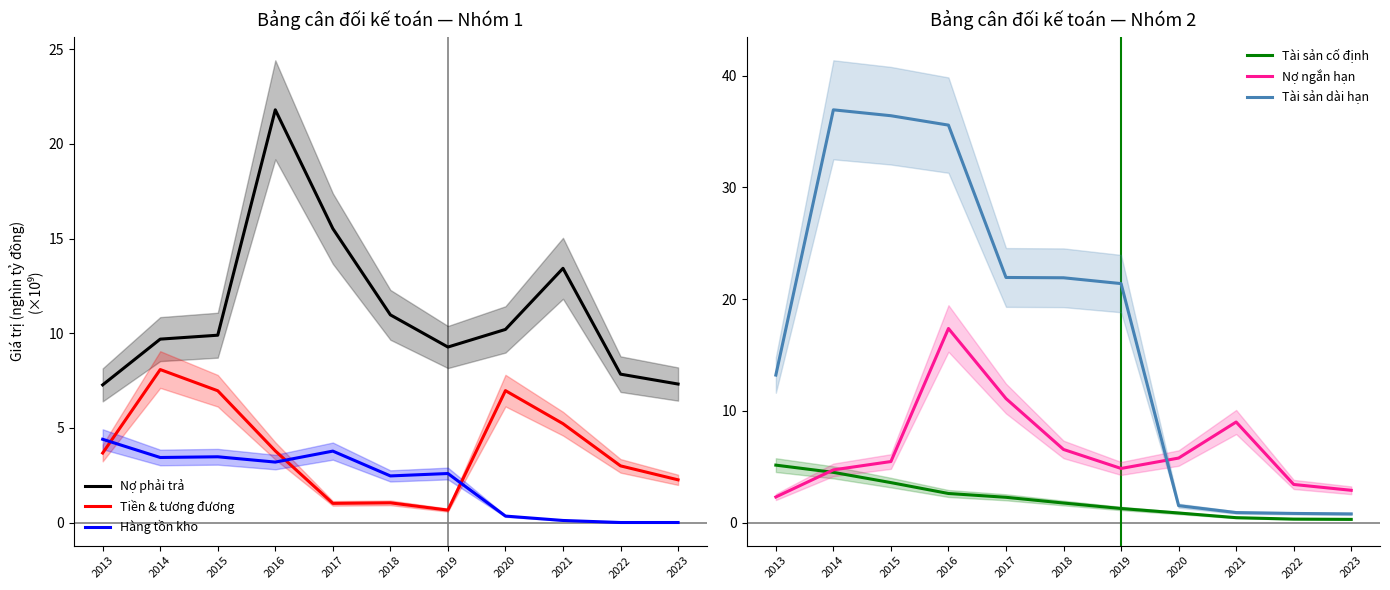

Where is the first local maximum for Tài sản dài hạn?

2014